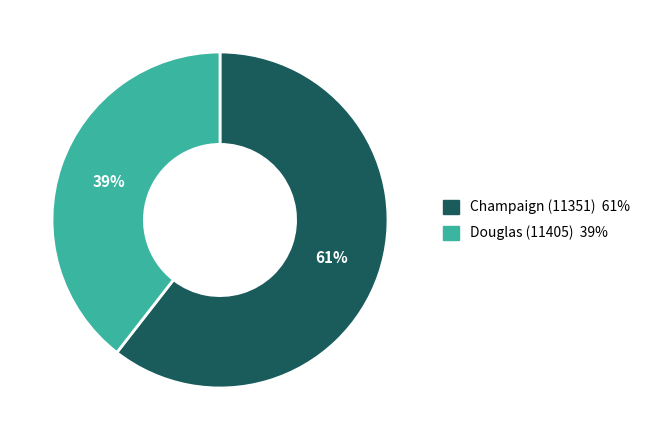

To the nearest percent, what portion does Champaign (11351) represent?

61%